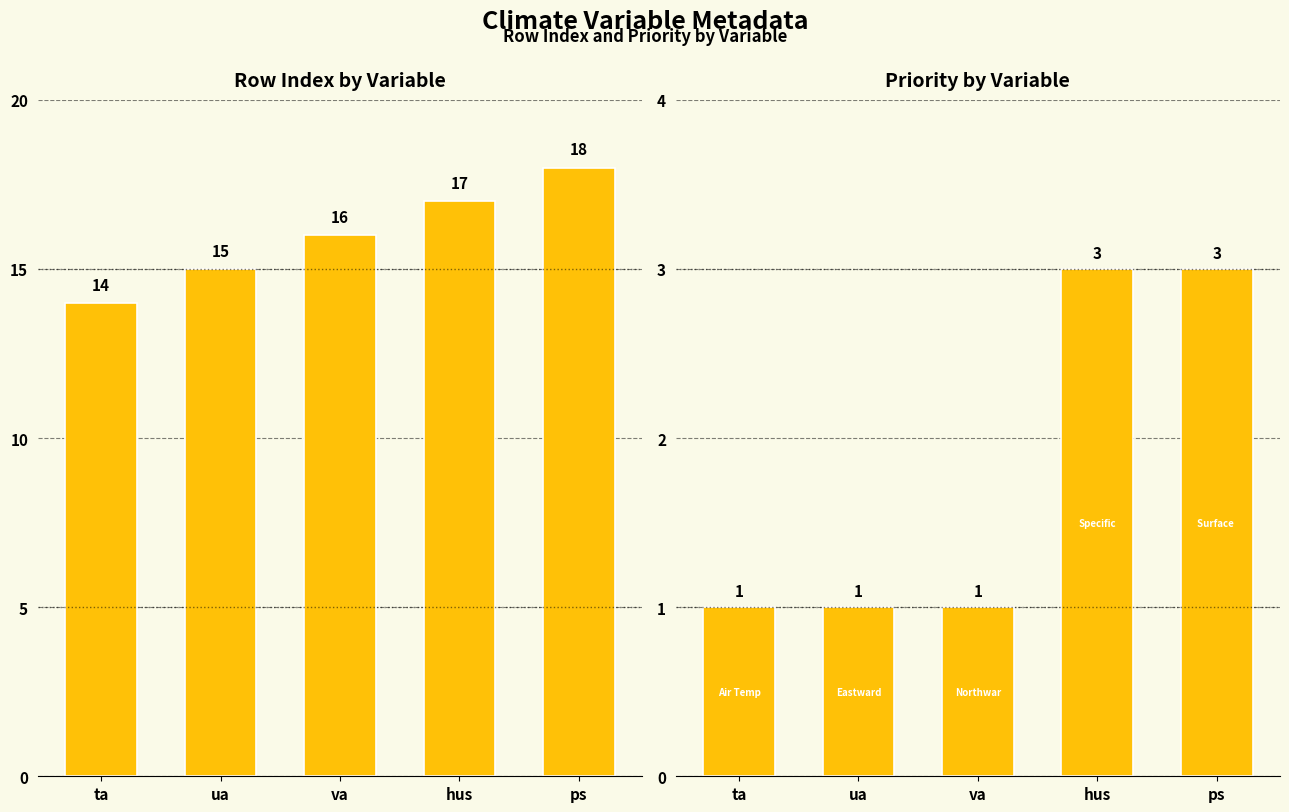

The rowIndex series shows 14 at ta. True or false?

True